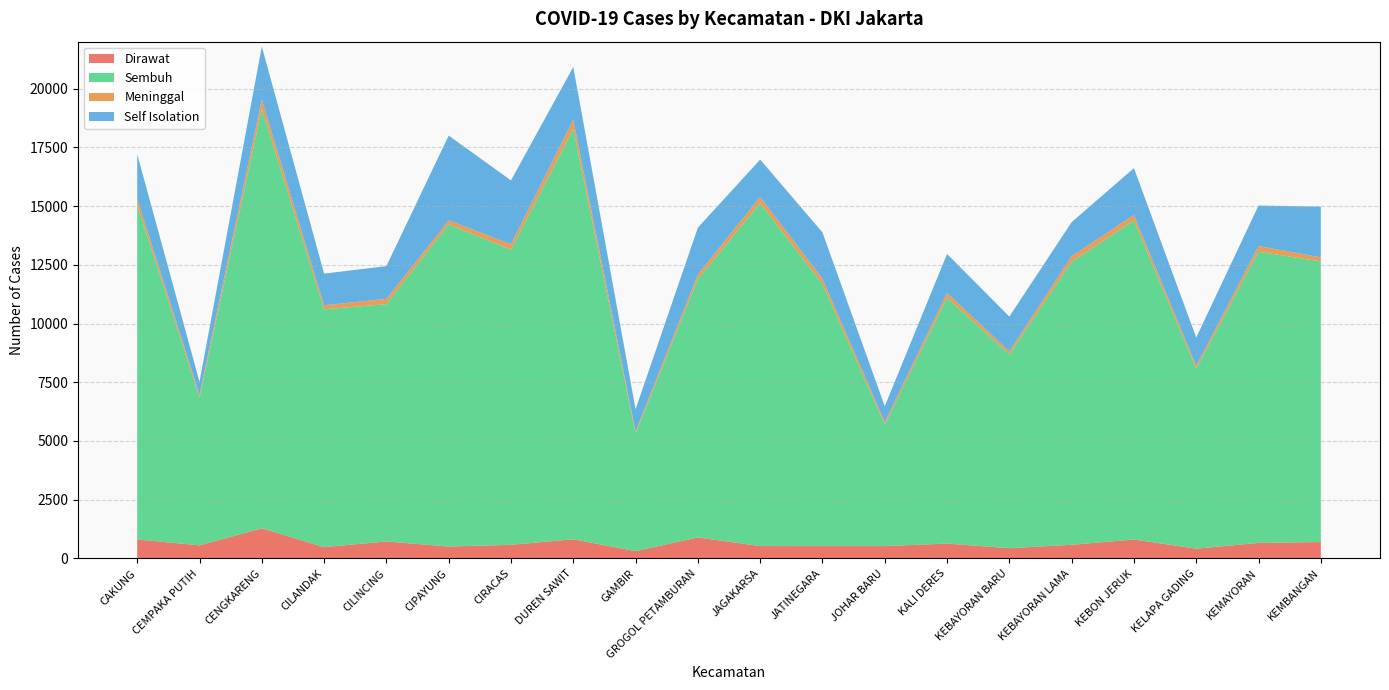

Reading left to right, transcribe all the data shown in this chart.

Dirawat: 810	557	1283	481	723	507	580	817	312	893	528	526	526	632	437	581	806	416	661	700
Sembuh: 14236	6296	17856	10125	10102	13711	12560	17472	5012	10993	14599	11151	5170	10465	8252	12046	13582	7661	12395	11946
Meninggal: 272	114	409	174	225	174	238	394	91	203	262	234	116	208	124	244	237	126	243	173
Self Isolation: 1891	555	2250	1345	1396	3612	2716	2241	936	1993	1592	1969	668	1658	1485	1445	1992	1200	1725	2158